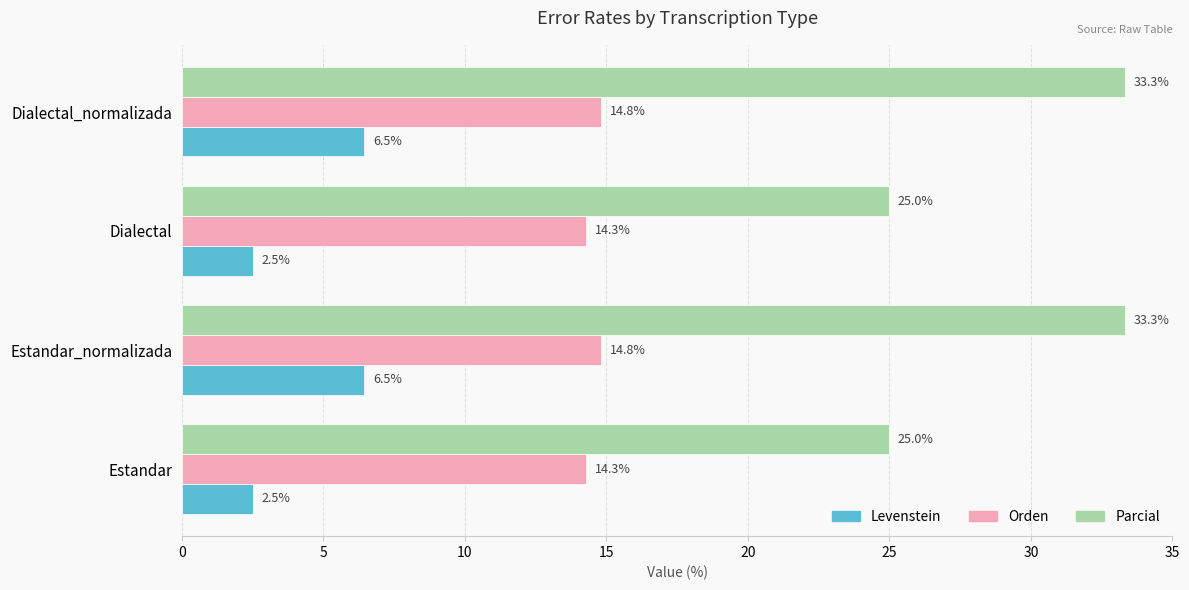

At how many categories does at least one series exceed 17?

4